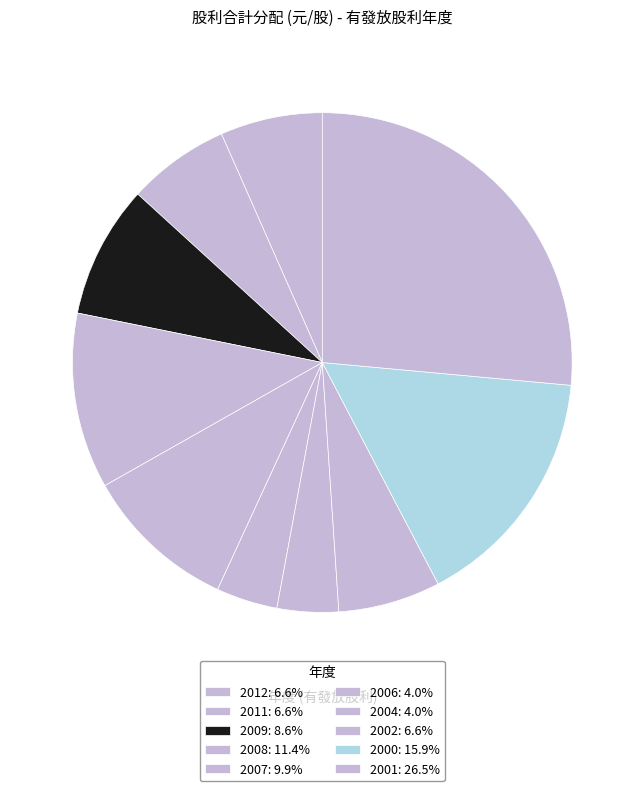

Rank the categories by value from lowest to highest.

2006, 2004, 2012, 2011, 2002, 2009, 2007, 2008, 2000, 2001